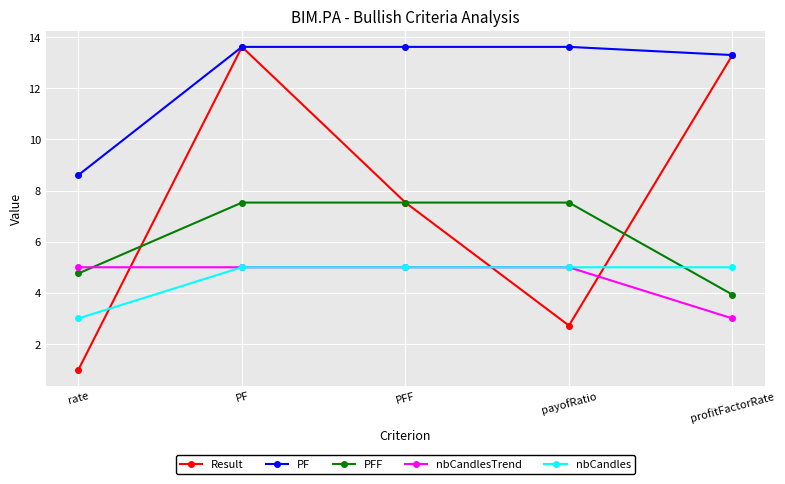

What is the total value across all series at payofRatio?

33.9